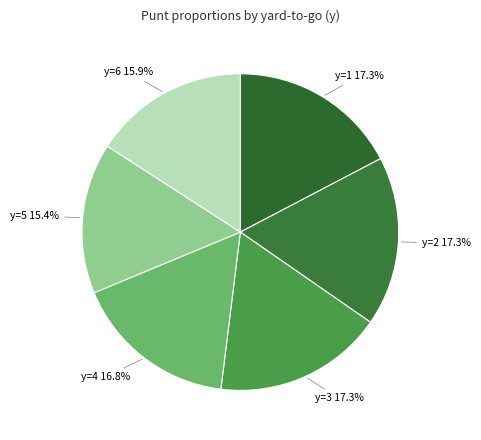

Count the number of slices in the pie.

6